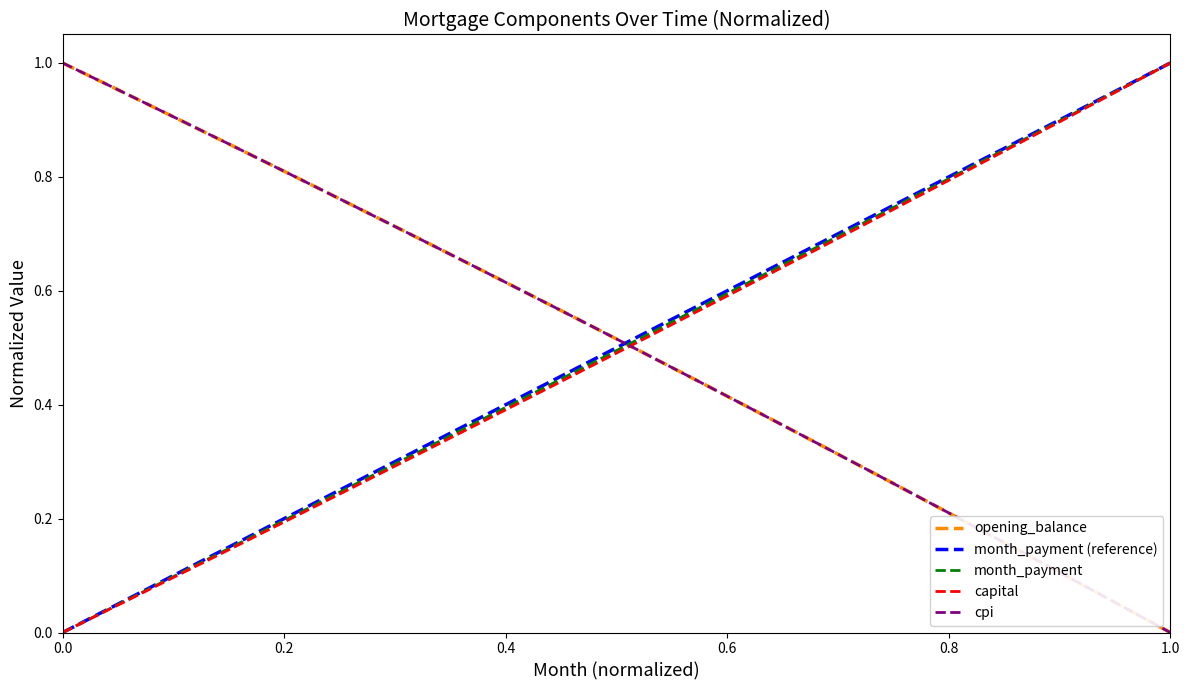

Which series ends up on top after the final intersection of month_payment and cpi?

month_payment